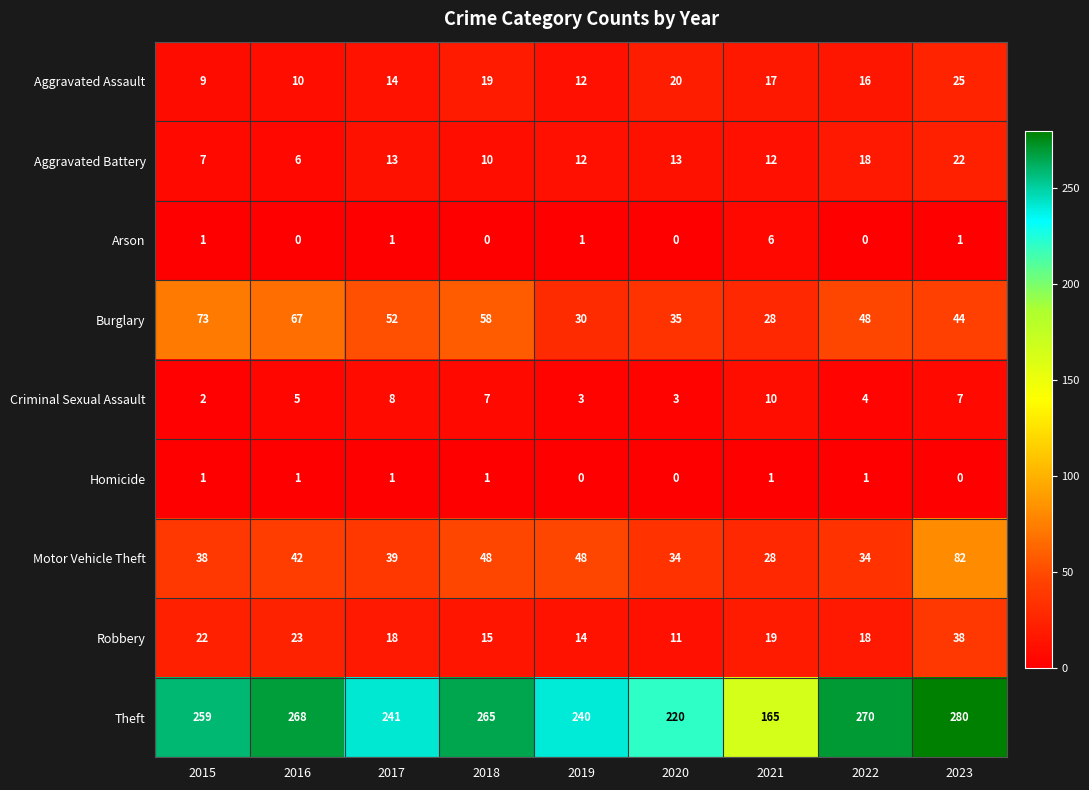

Which series has the largest range (max minus min)?

Theft